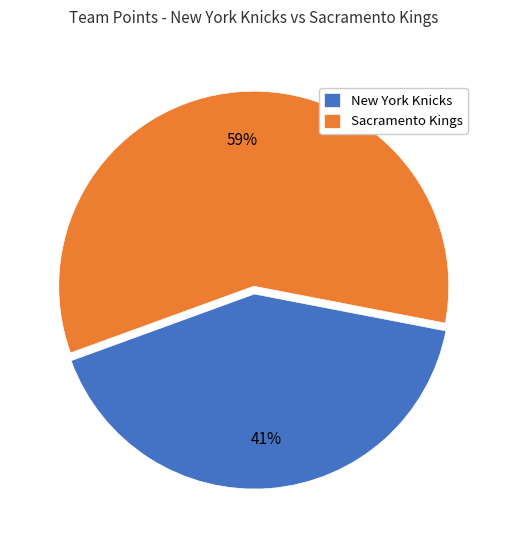

To the nearest percent, what is the combined percentage of Sacramento Kings and New York Knicks?

100%